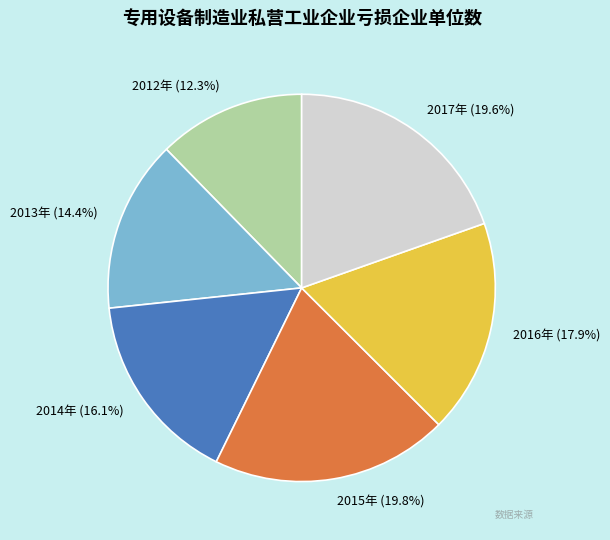

To the nearest percent, what is the difference between the largest and smallest slice percentages?

7%